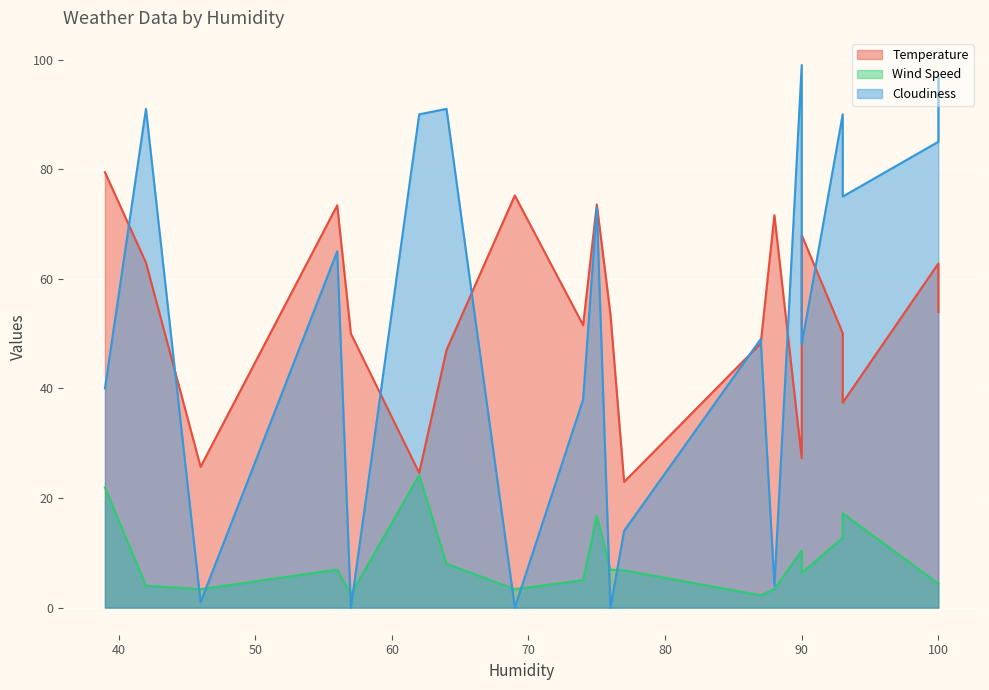

What value does the Cloudiness series have at 75?

73.0